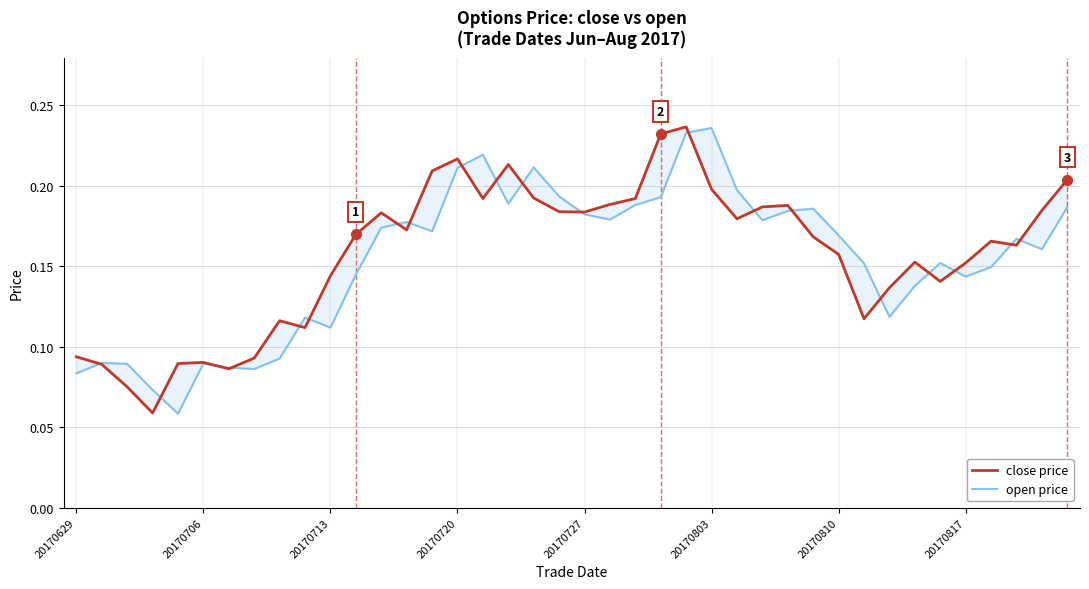

The open price series shows 0.1 at 26. True or false?

False